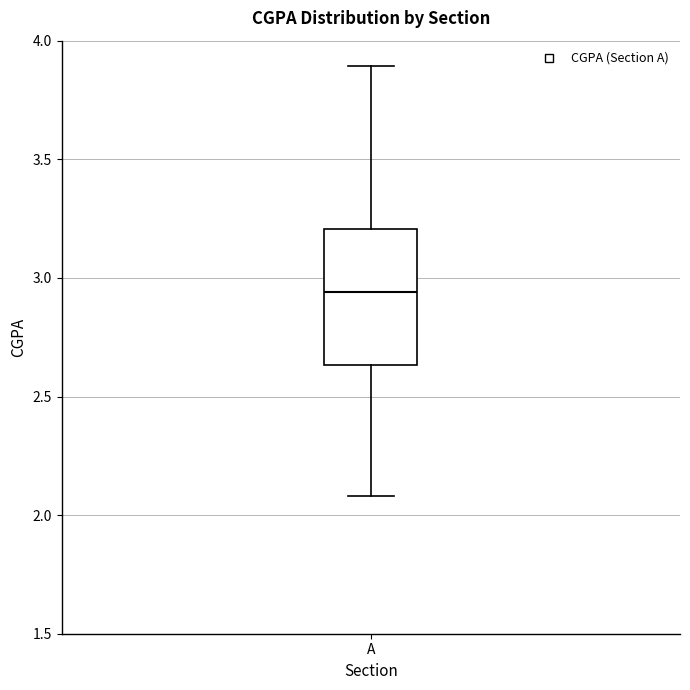

Where does the upper whisker of the box for A end on the y-axis? The values are not printed on the chart, so give them approximately, as read against the axis.

3.90